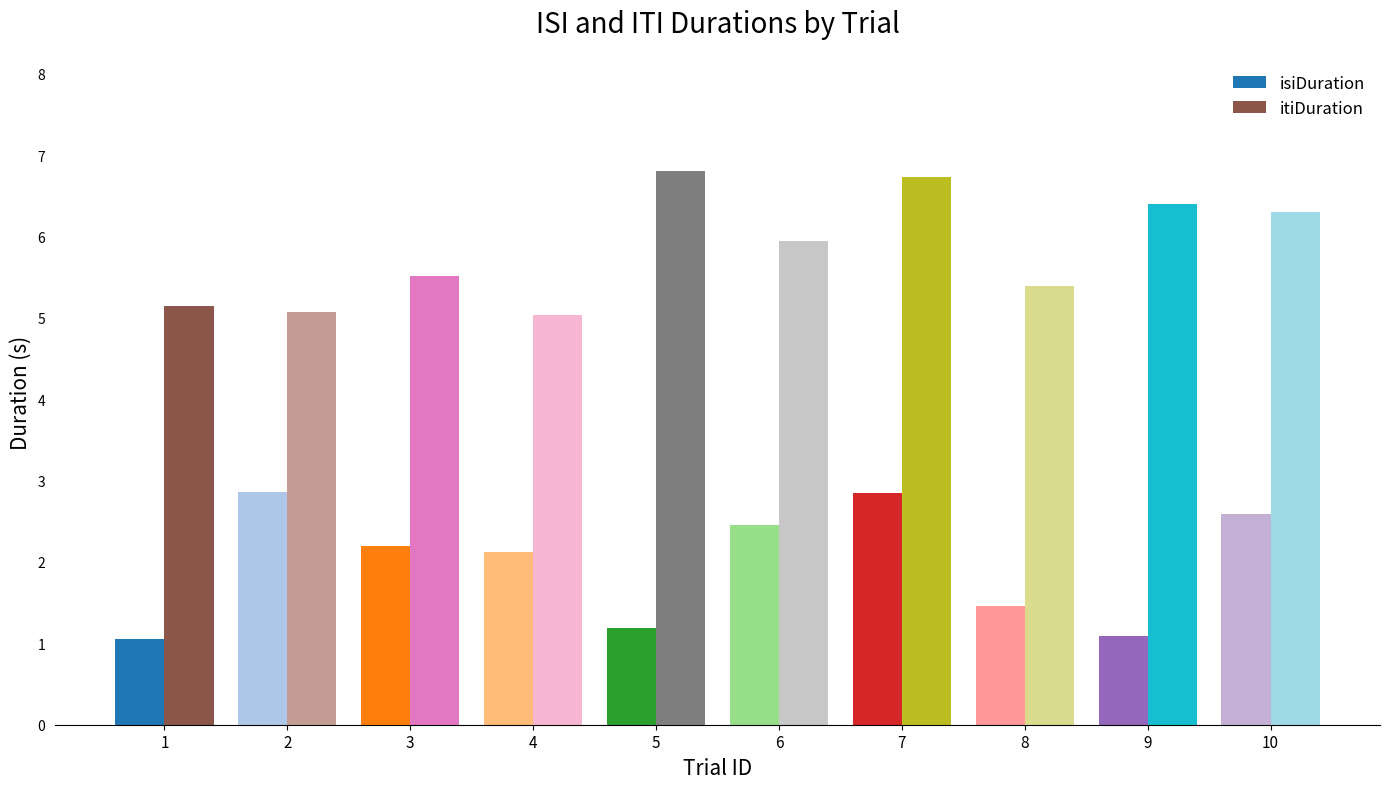

What is the value of the itiDuration bar at the 1st from the left?

5.1